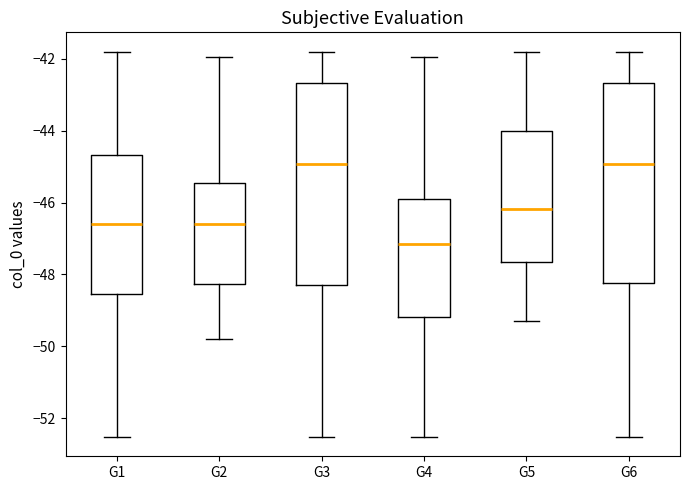

Where is the lower edge of the box for G1 on the y-axis? The values are not printed on the chart, so give them approximately, as read against the axis.

-48.6